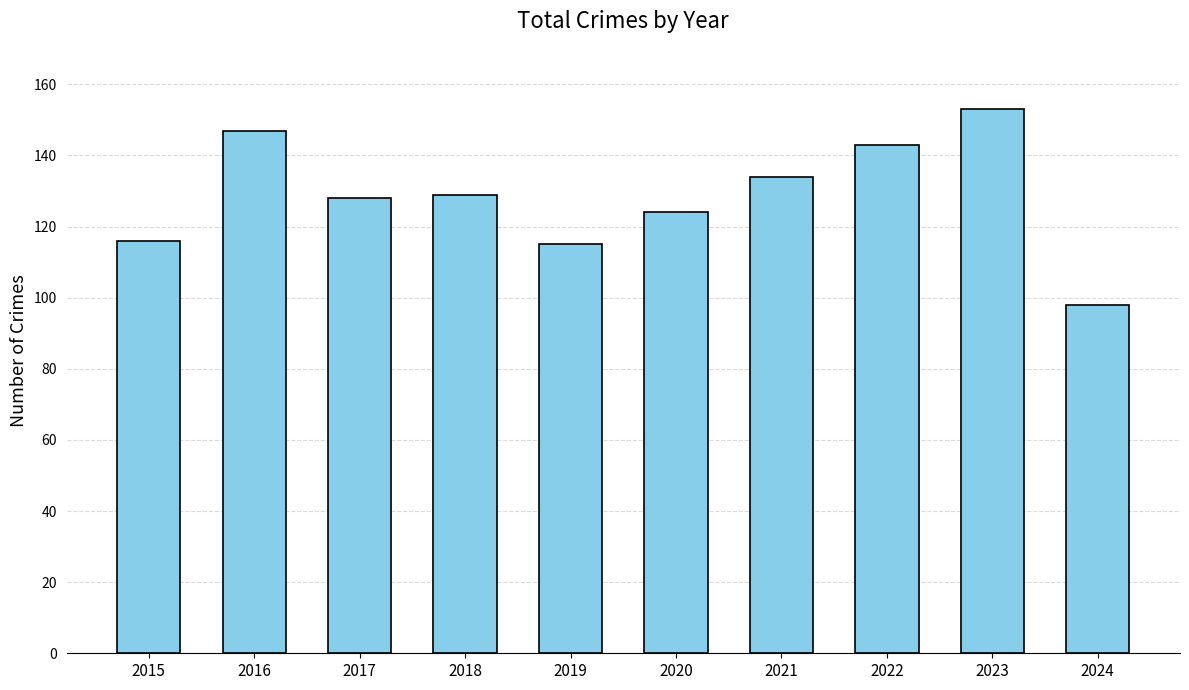

Is it true that the value at 2021 is 134?

True